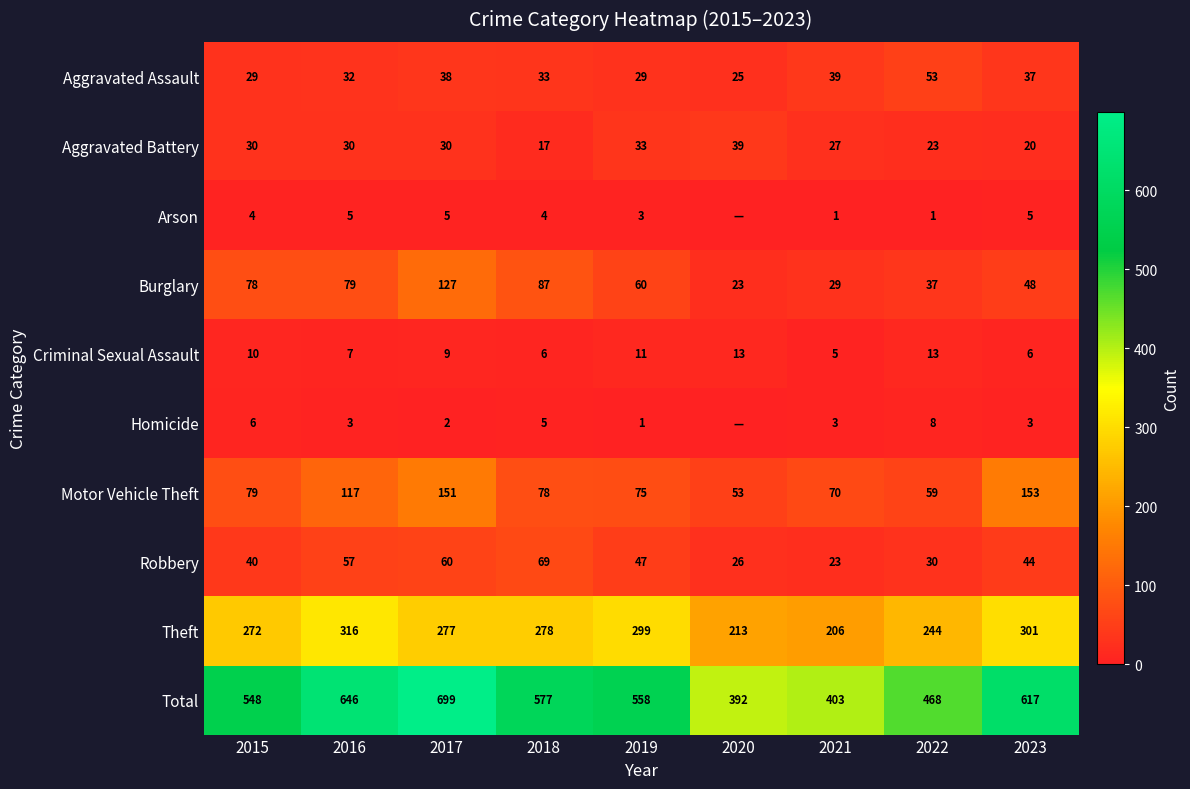

True or false: Burglary has a value of 29 at 2021.

True